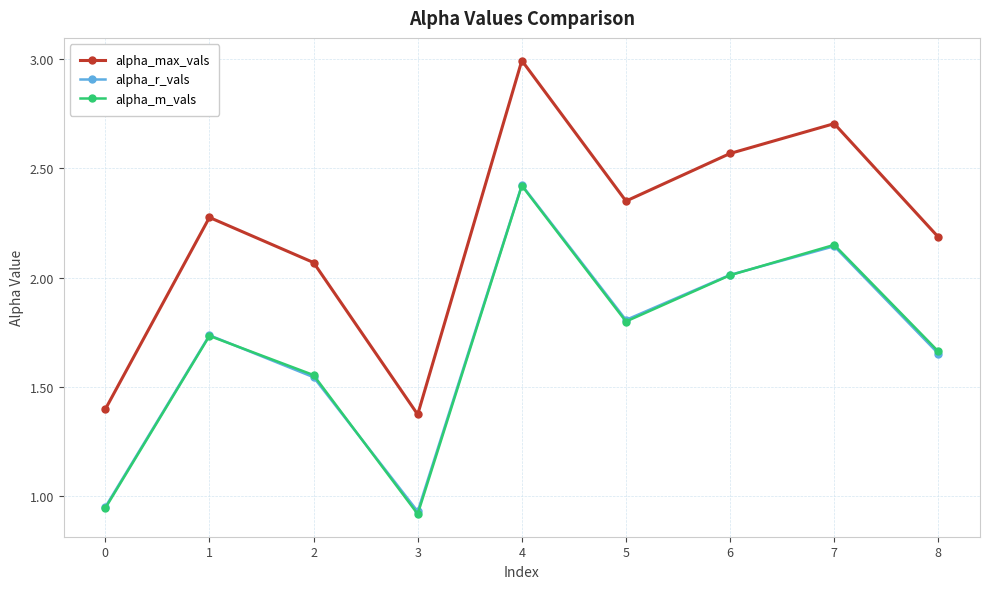

Which category has the lowest value across all series?

3